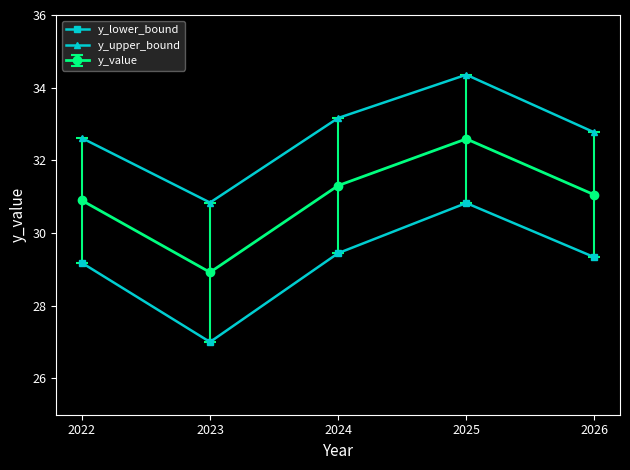

What are all the series names shown in the legend?

y_lower_bound, y_upper_bound, y_value